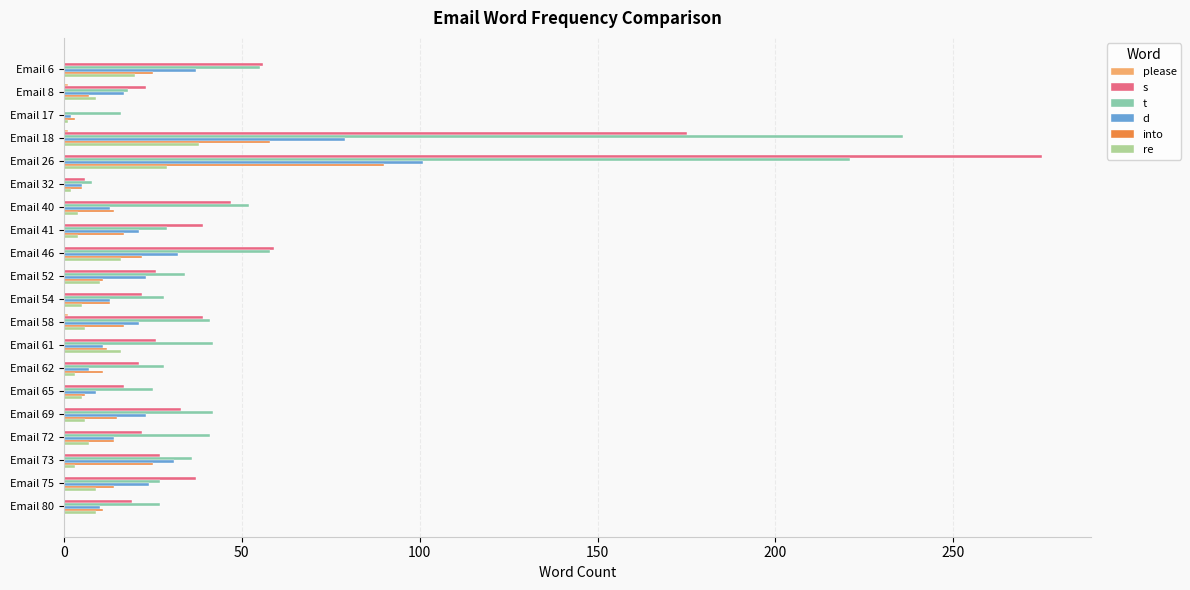

True or false: t has a value of 15 at Email 61.

False